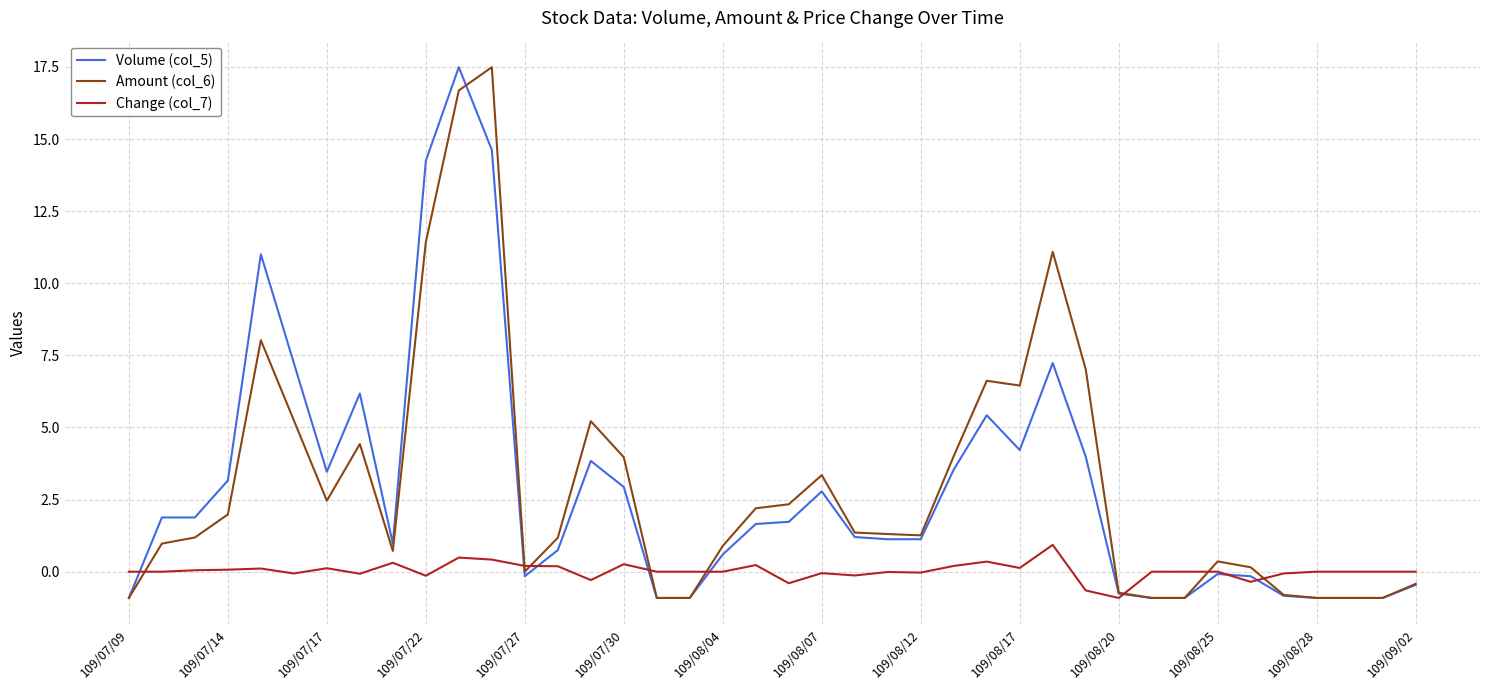

What is the minimum value shown in the chart?

-0.9